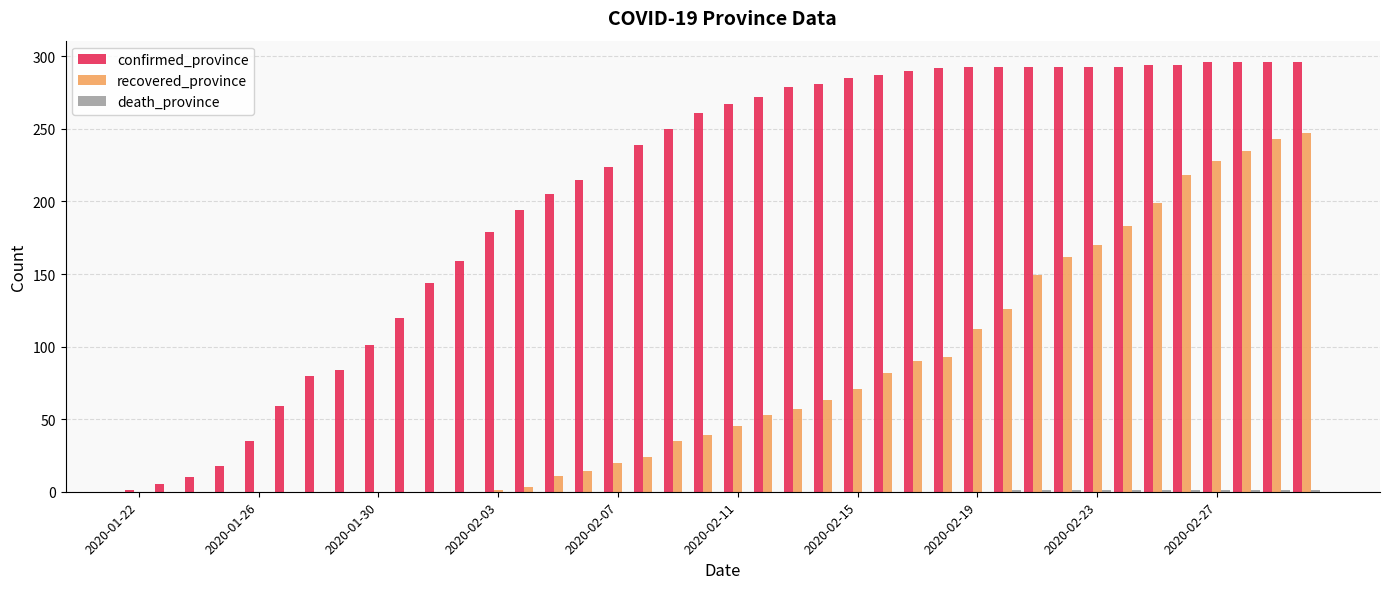

Which series has the largest total across all categories?

confirmed_province